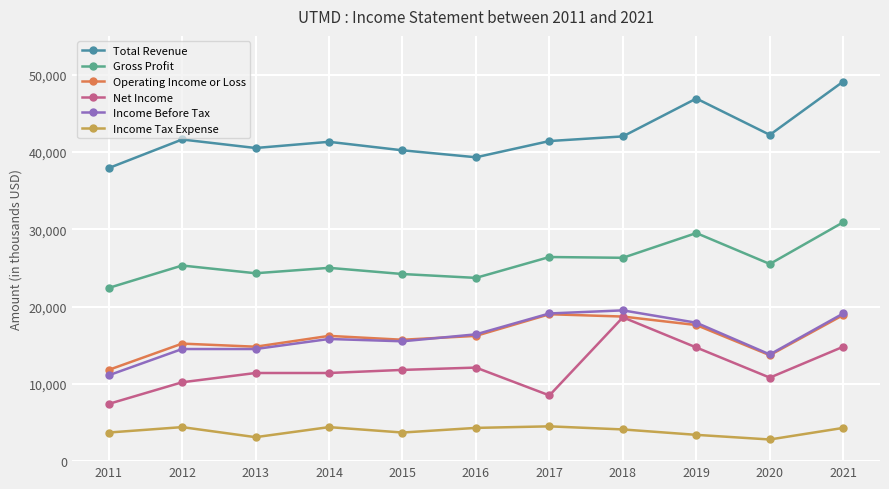

Reading right to left, what are all the values shown in this chart?

Total Revenue: 49100	42200	46900	42000	41400	39300	40200	41300	40500	41600	37900
Gross Profit: 30900	25500	29500	26300	26400	23700	24200	25000	24300	25300	22400
Operating Income or Loss: 18900	13700	17600	18700	19000	16200	15700	16200	14800	15200	11800
Net Income: 14800	10800	14700	18600	8500	12100	11800	11400	11400	10200	7400
Income Before Tax: 19100	13800	17900	19500	19100	16400	15500	15800	14500	14500	11100
Income Tax Expense: 4300	2800	3400	4100	4500	4300	3700	4400	3100	4400	3700